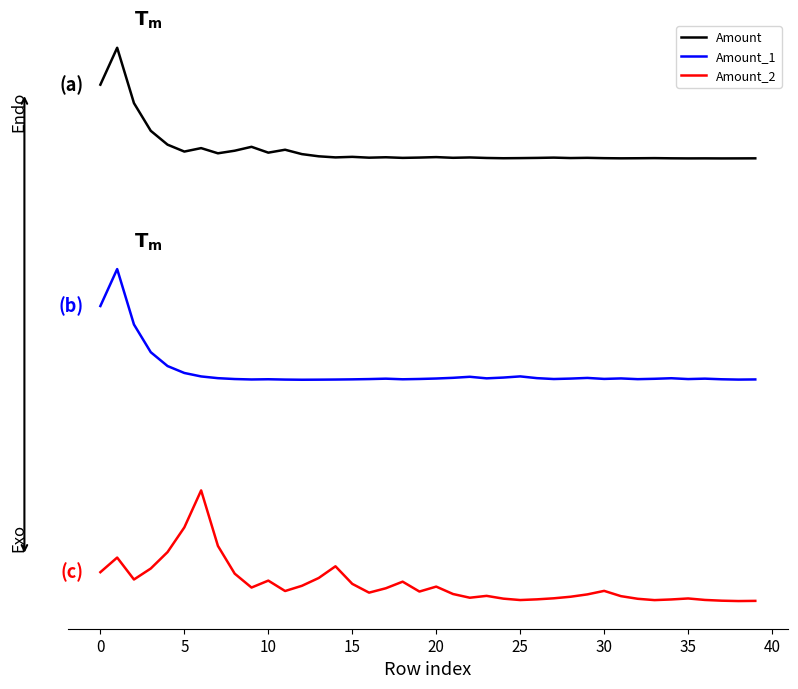

What is the highest value of the Amount series?

95000.0